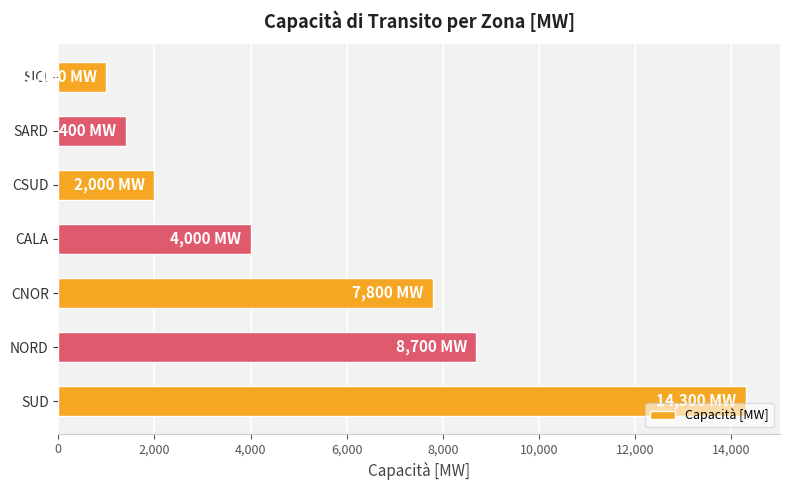

The value at NORD is 3833. True or false?

False